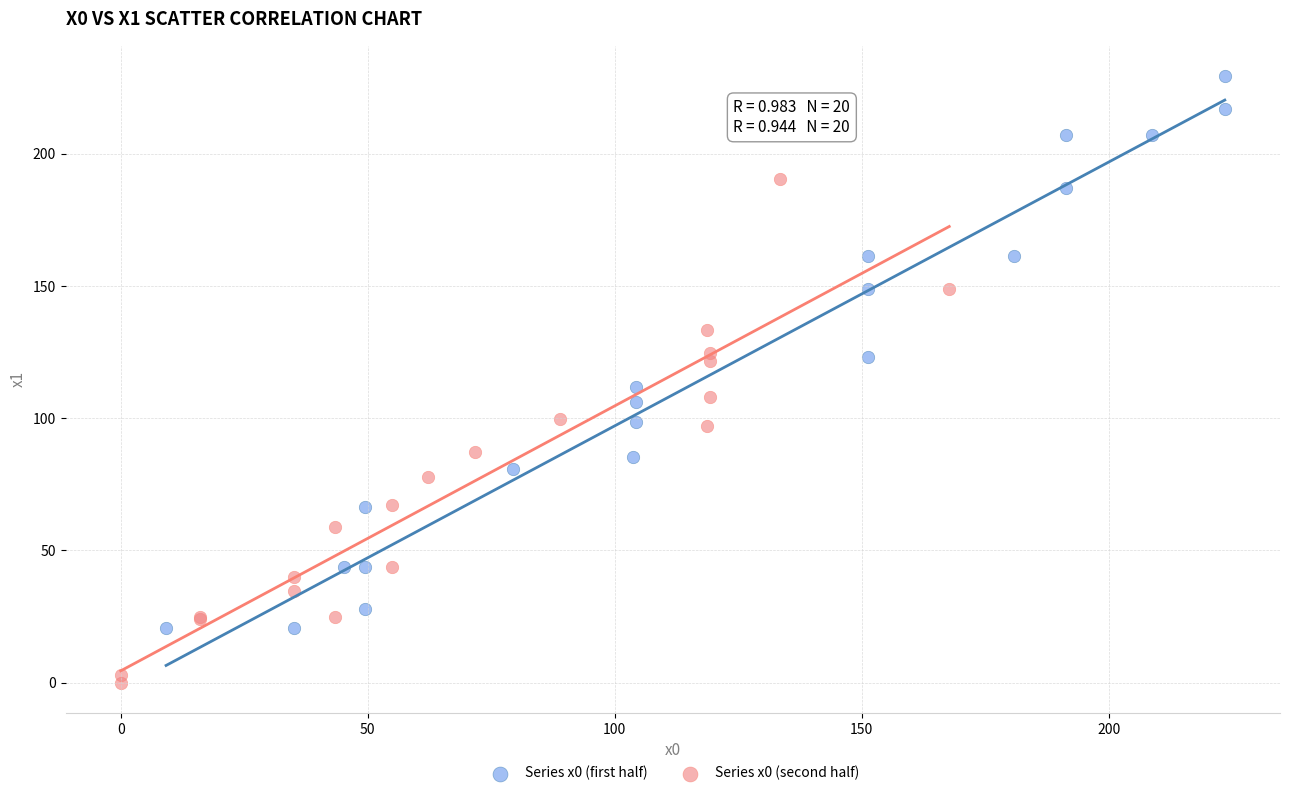

Which series reaches the maximum Y coordinate?

Series x0 (first half)